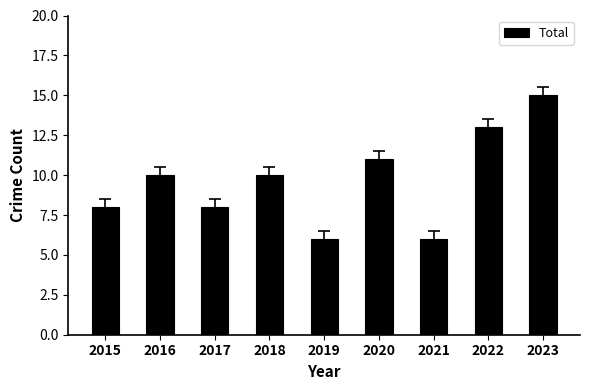

True or false: the data shows 4 at 2020.

False